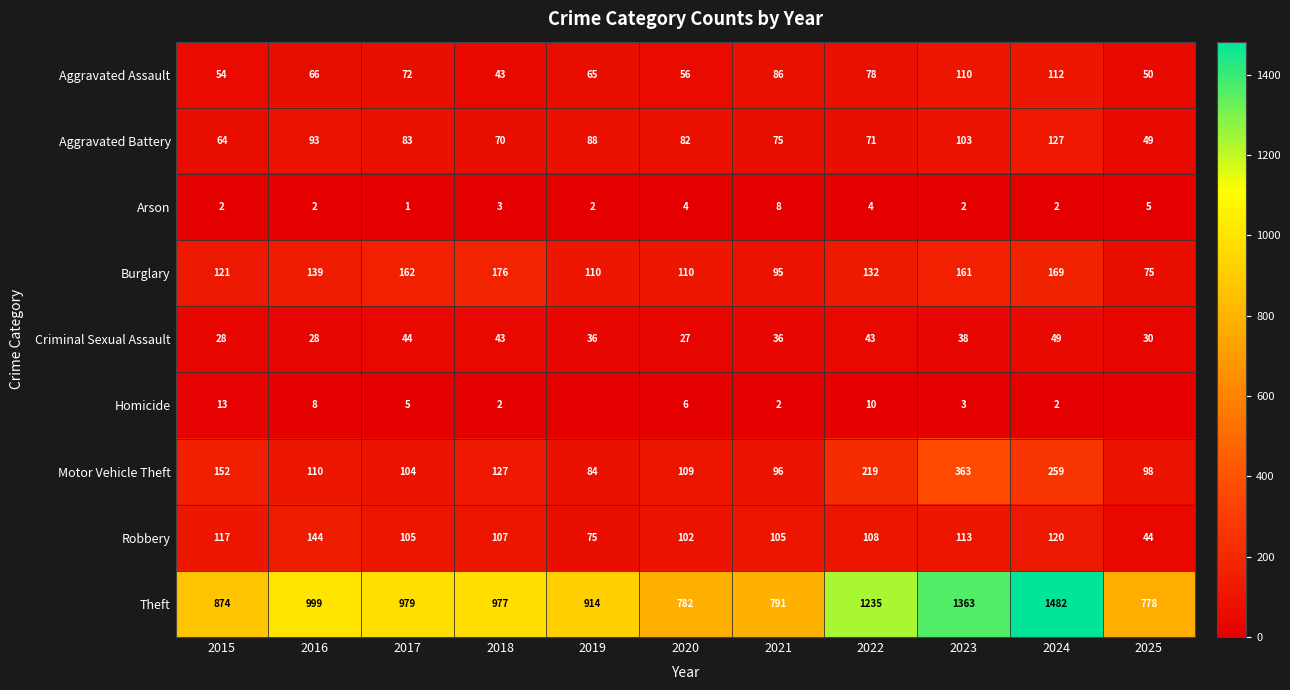

Rank the series at 2021 from lowest to highest value.

Homicide, Arson, Criminal Sexual Assault, Aggravated Battery, Aggravated Assault, Burglary, Motor Vehicle Theft, Robbery, Theft